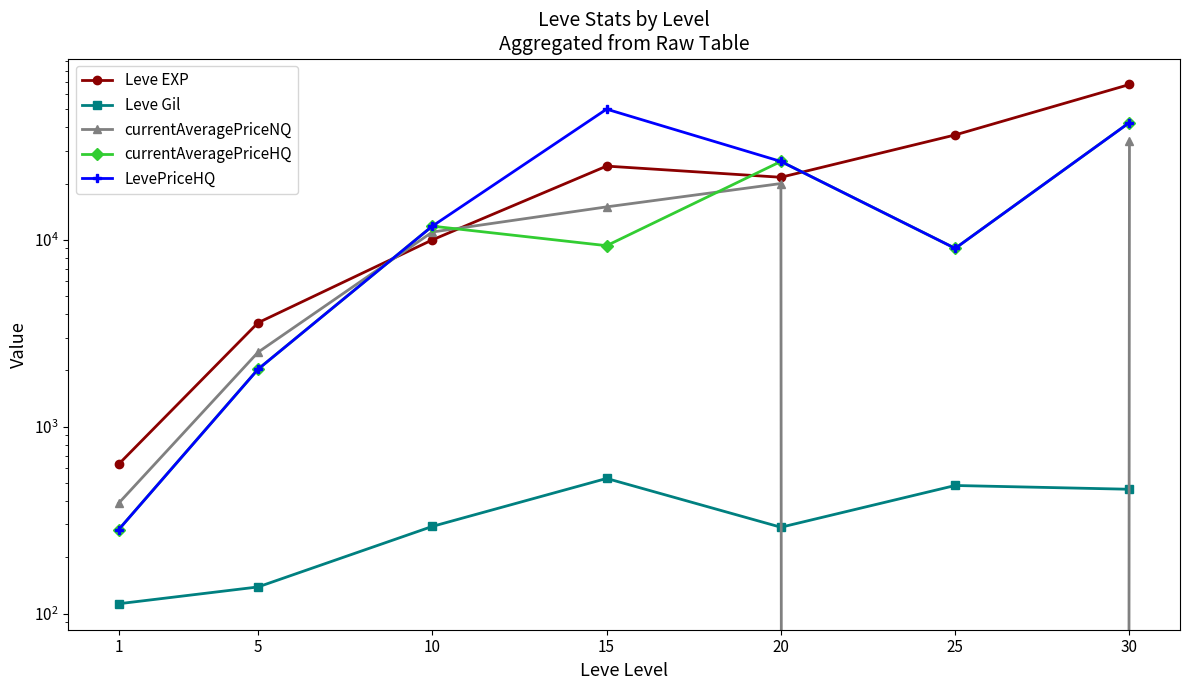

Is this an area chart (filled region under the line)?

No